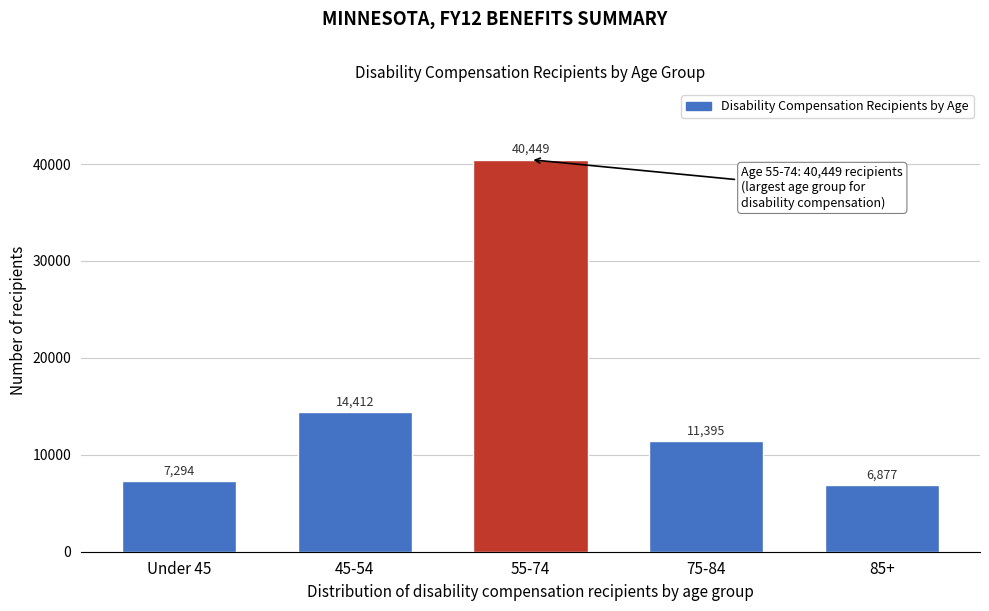

Reading right to left, extract all data points from this chart.

6877	11395	40449	14412	7294